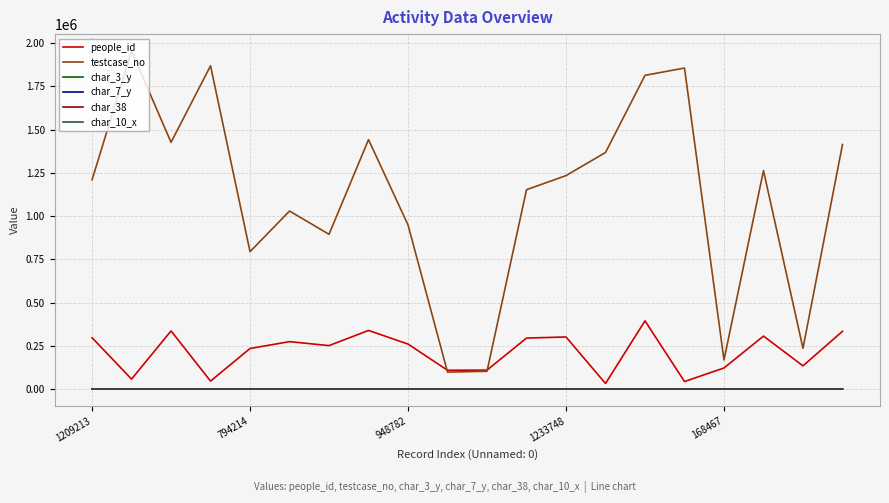

What is the difference between the maximum and minimum values in the char_7_y series?

24